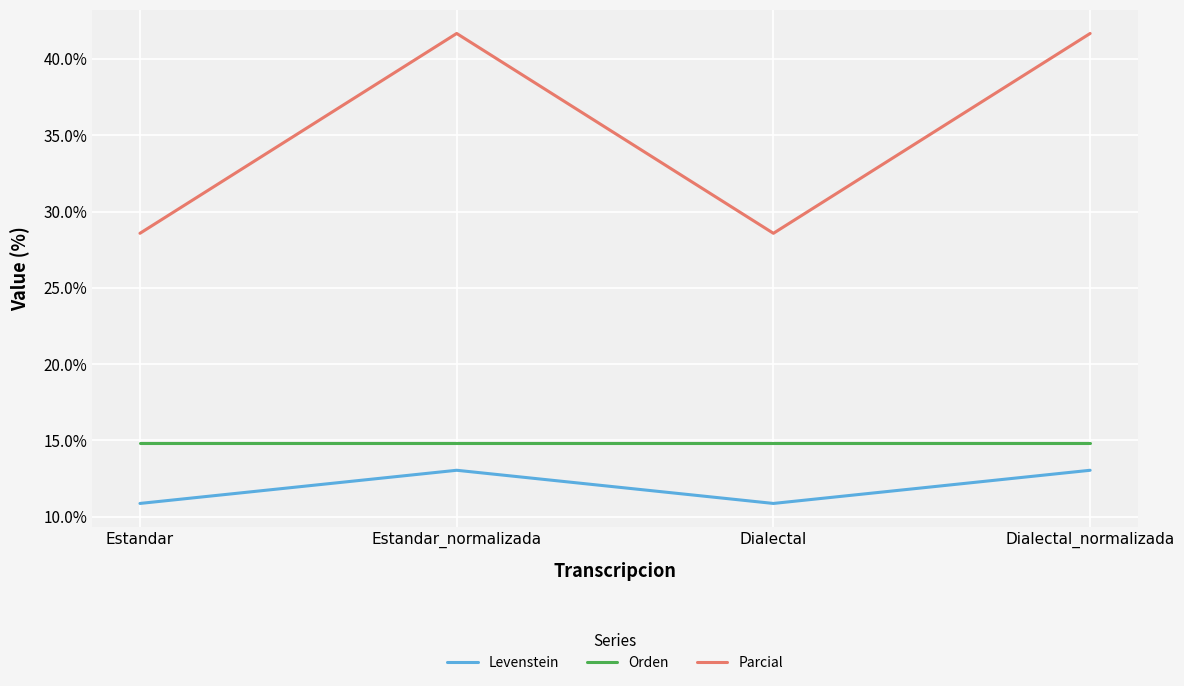

Does the chart display data point markers on the line(s)?

No